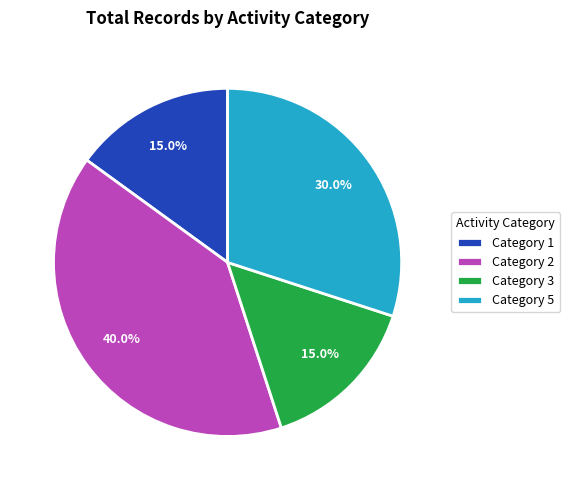

Which category has the biggest portion of the pie?

Category 2